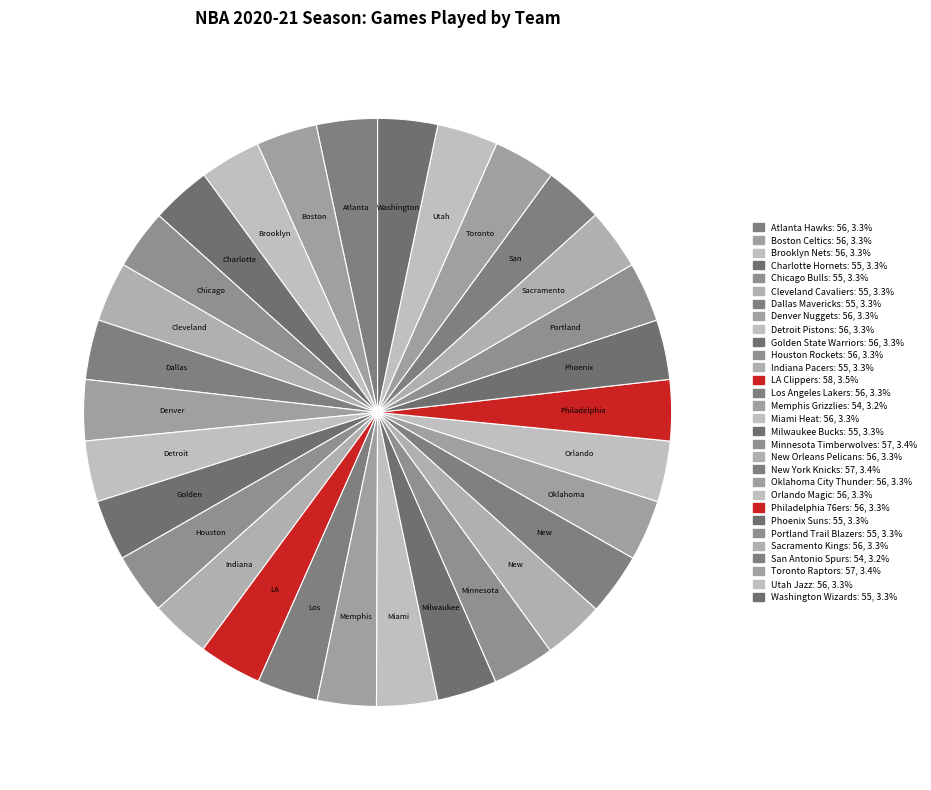

What percentage is the Utah Jazz slice, to the nearest percent?

3%